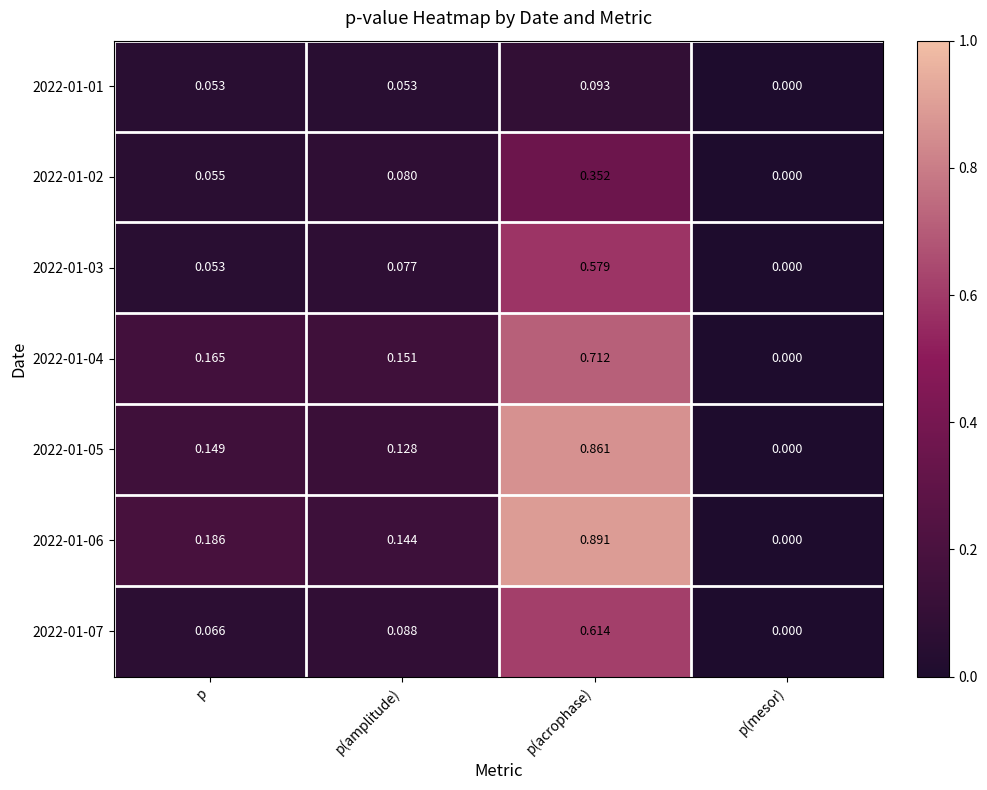

At which category is the sum across all series the highest?

p(acrophase)